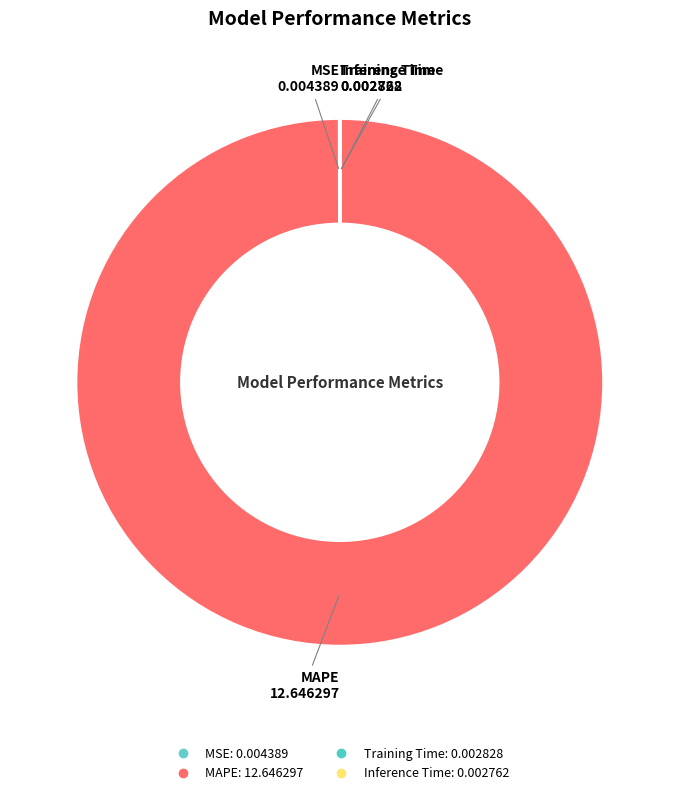

Does any single category account for the majority?

Yes